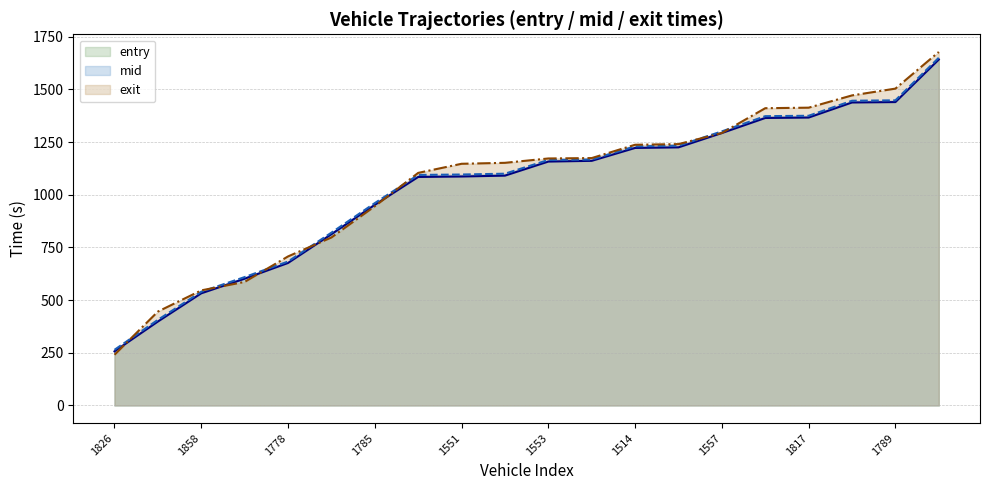

The value of entry_line at 15 is 1838.6. True or false?

False